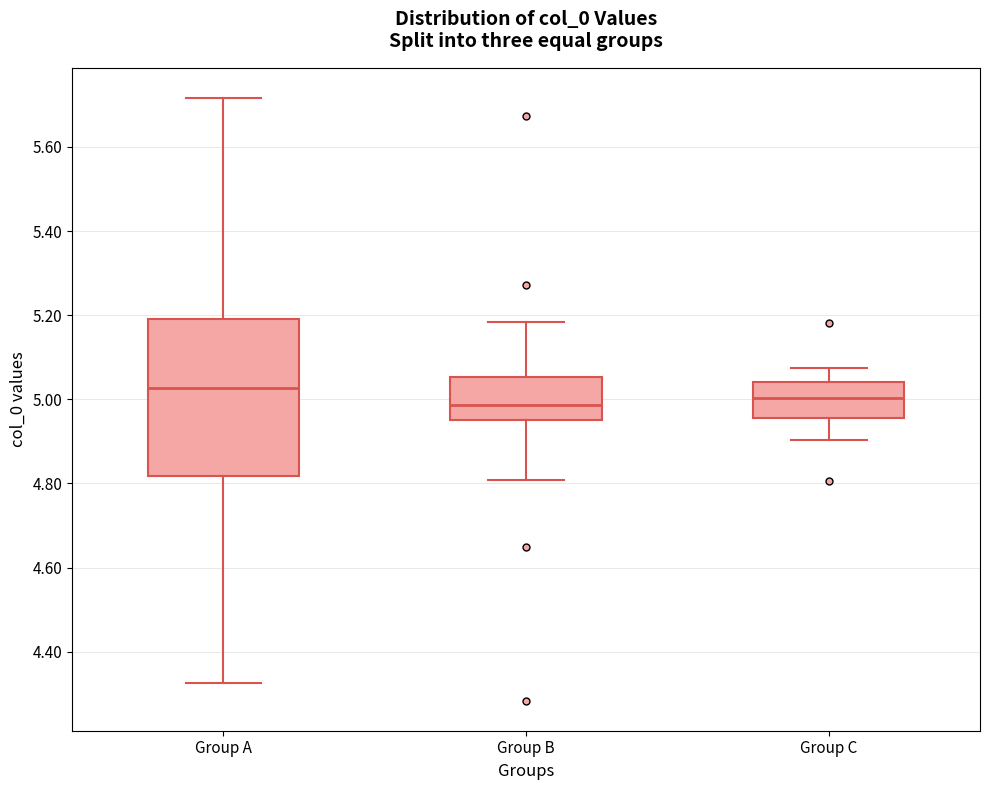

Reading left to right, transcribe this box plot: for each box, give where its median line is, the range the box spans, and where its two whiskers end, as read against the y-axis. The values are not printed on the chart, so give them approximately, as read against the axis.

Group A: median 5.02, box 4.82 to 5.20, whiskers 4.32 to 5.72
Group B: median 4.98, box 4.96 to 5.06, whiskers 4.80 to 5.18
Group C: median 5.00, box 4.96 to 5.04, whiskers 4.90 to 5.08